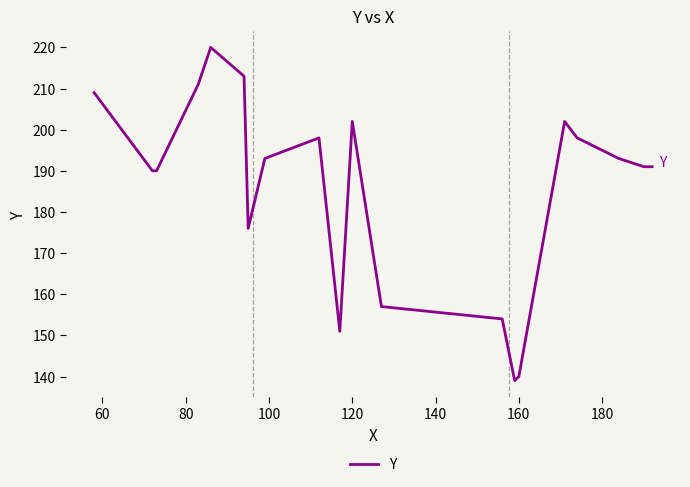

What is the difference between the maximum and minimum values?

81